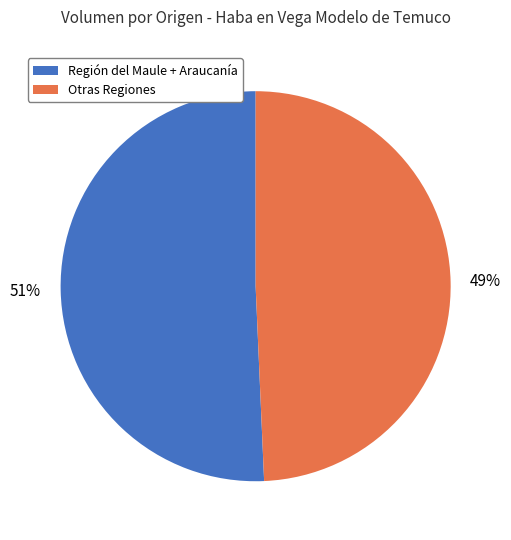

Which slice is the smallest?

Otras Regiones